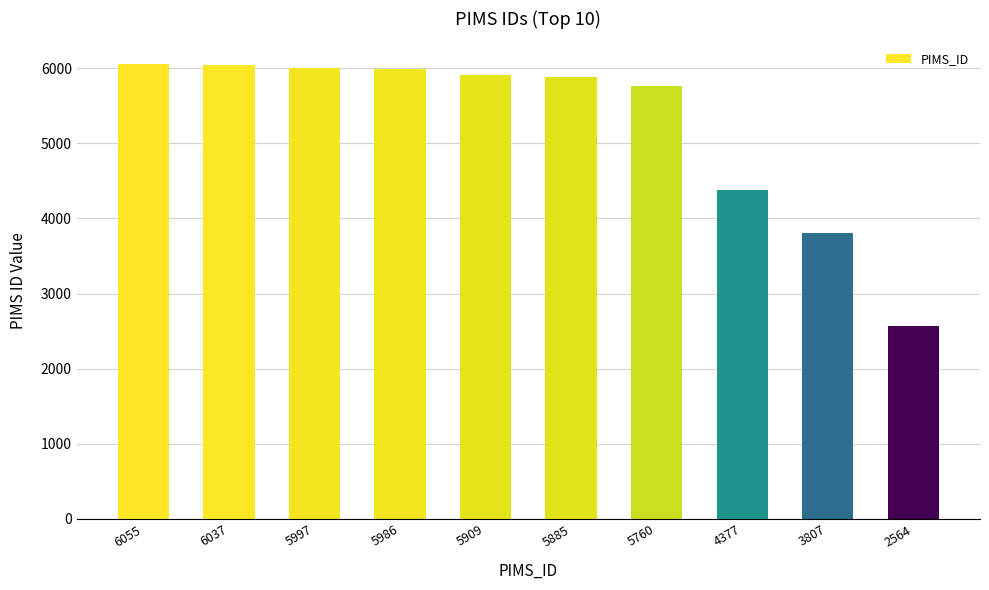

What is the change in value from 5997 to 5760?

-237